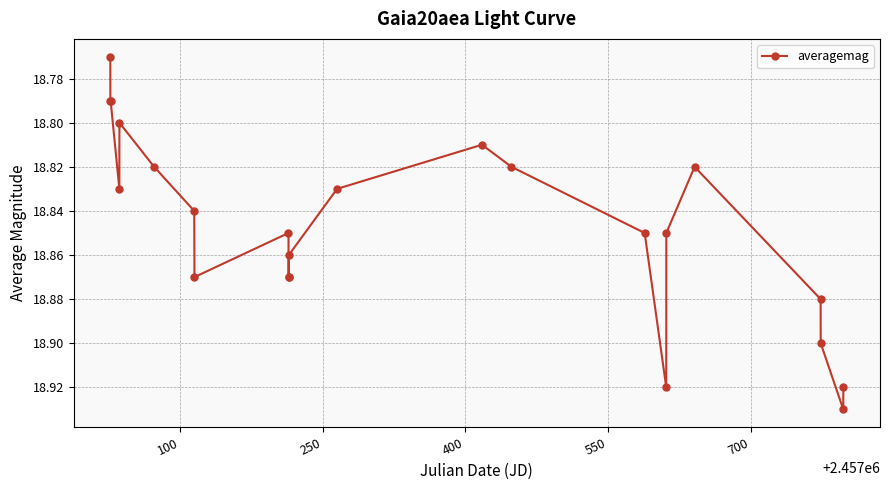

True or false: there are more than 1 points higher than both neighbors.

True